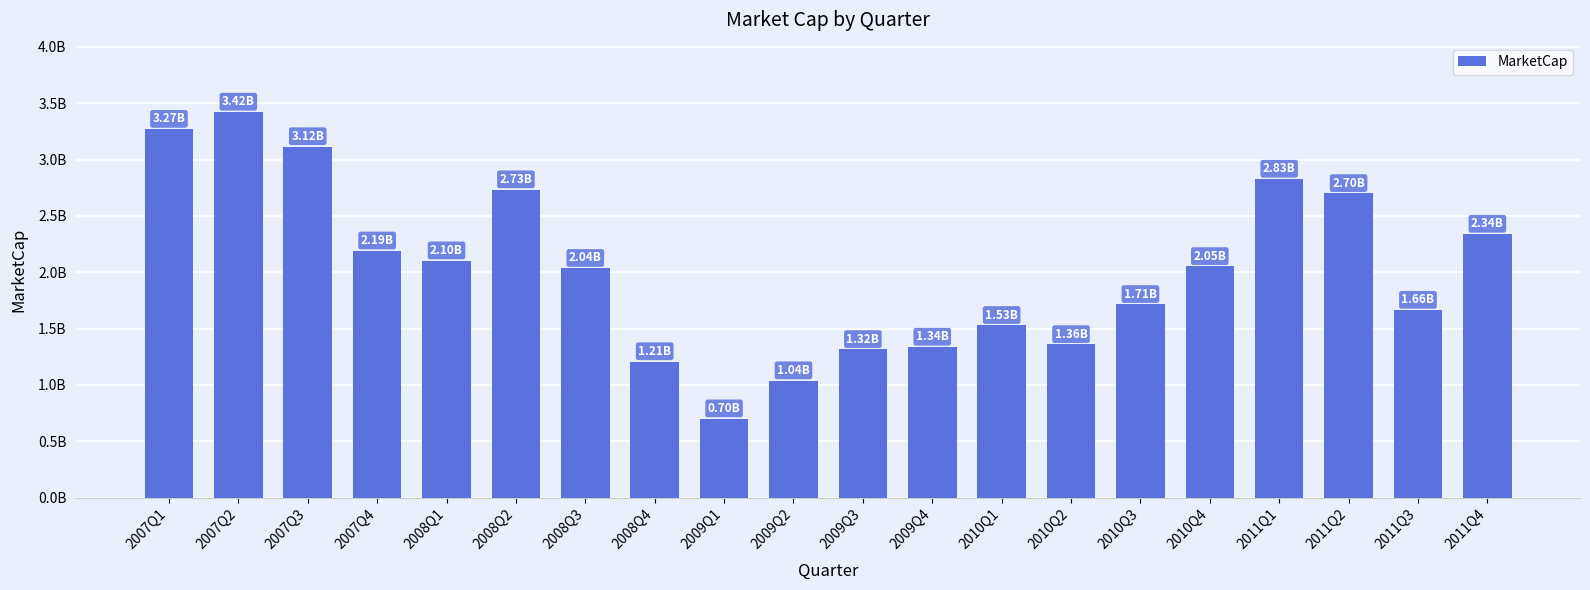

What is the label of the 7th bar from the right?

2010Q2